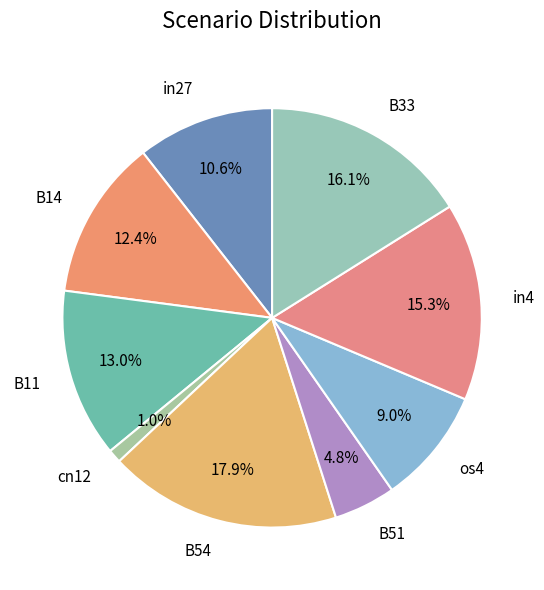

What percentage is NOT represented by in4?

84.7%